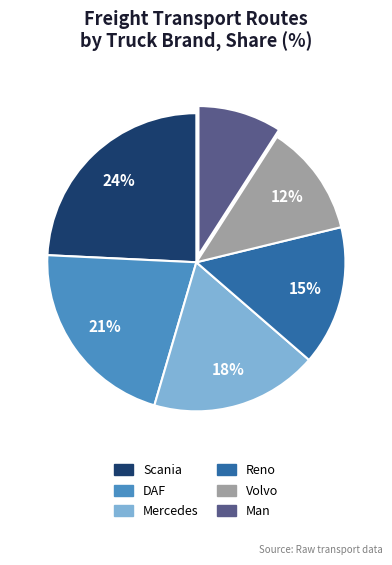

To the nearest percent, what is the difference between the largest and smallest slice percentages?

15%